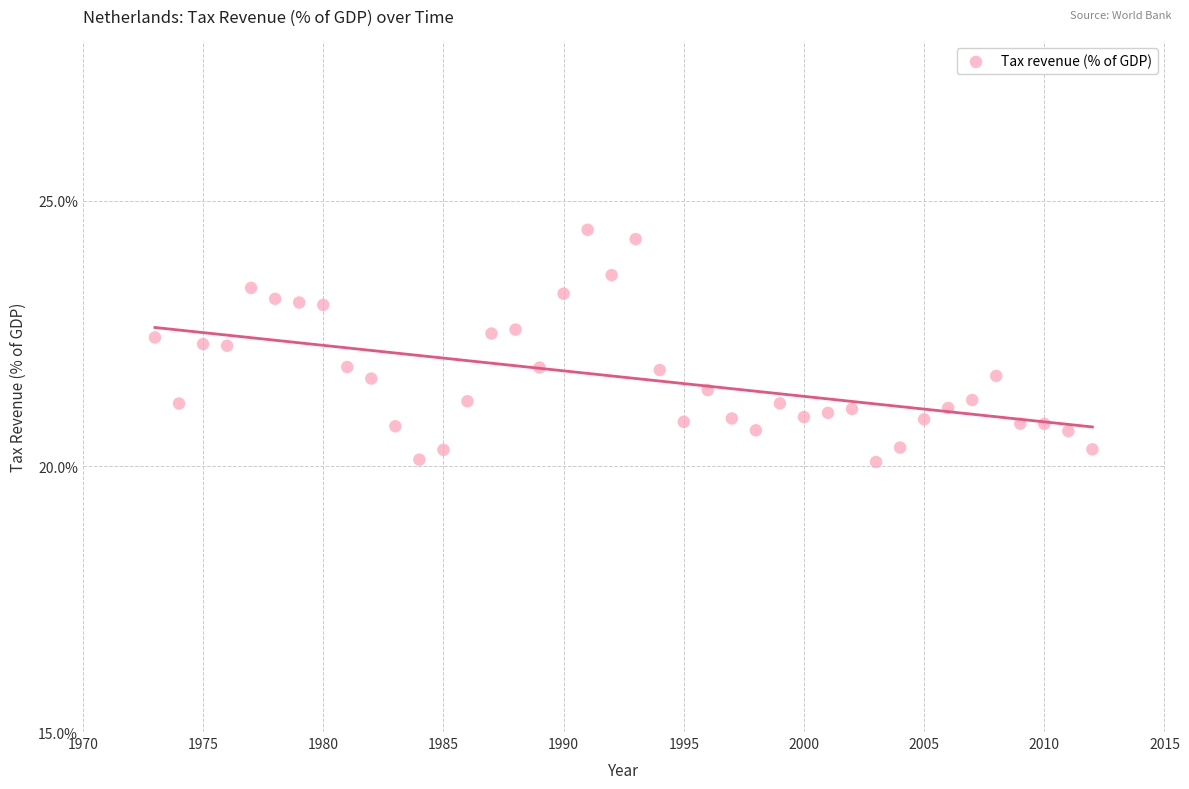

How many points are shown in the scatter plot?

40